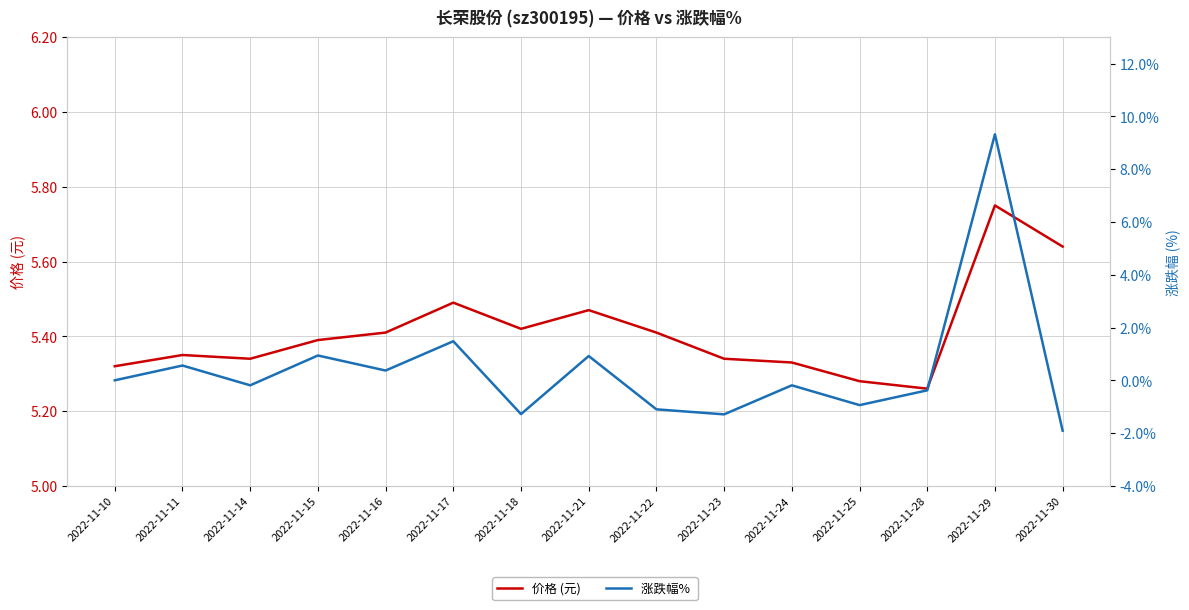

At how many categories does at least one series exceed 7?

1